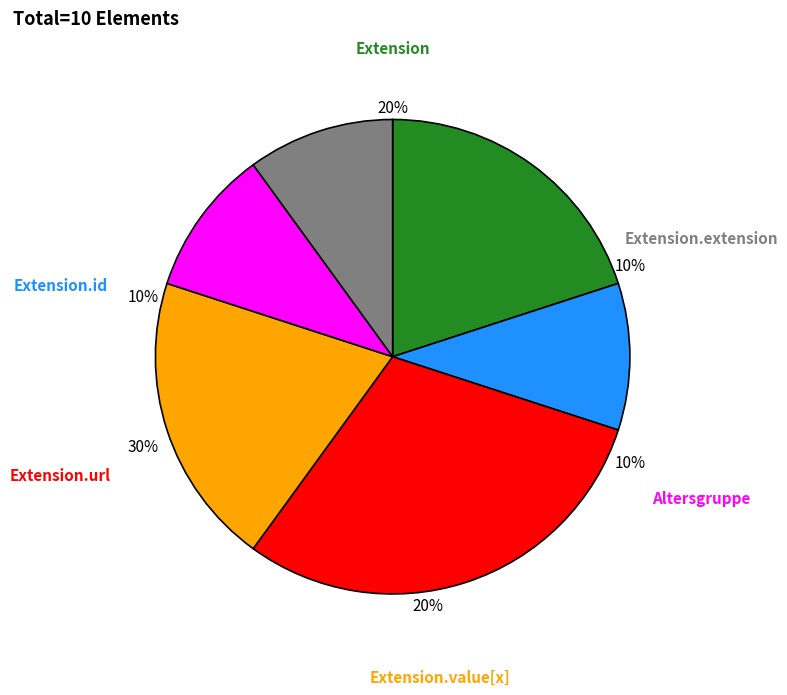

Is it true that Altersgruppe is 1% of the pie?

False